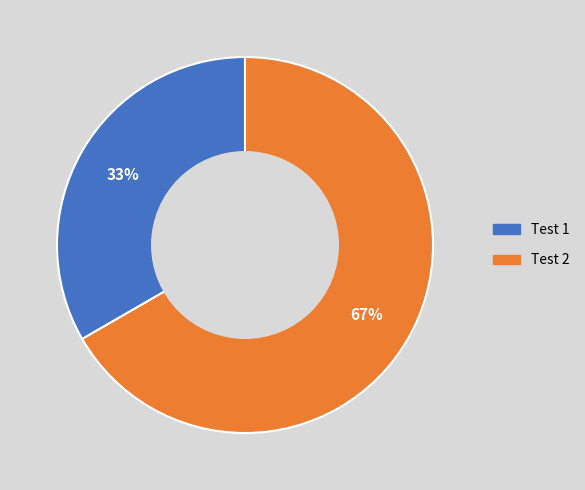

Which slice represents more than half of the pie?

Test 2